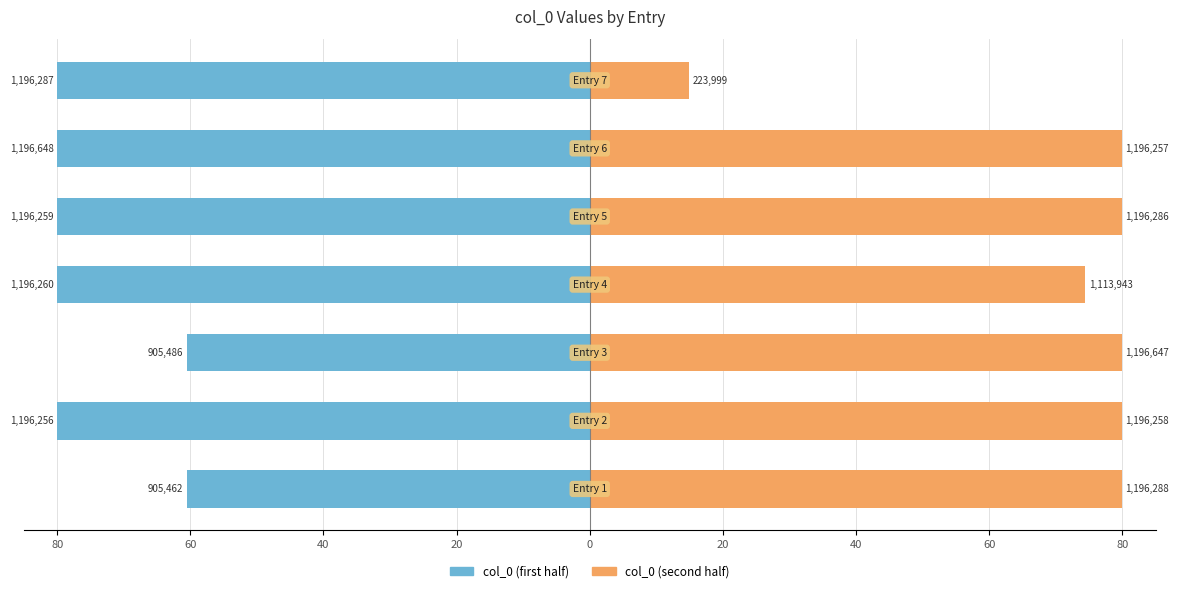

The value of col_0 (first half) at 60 is -80.0. True or false?

True